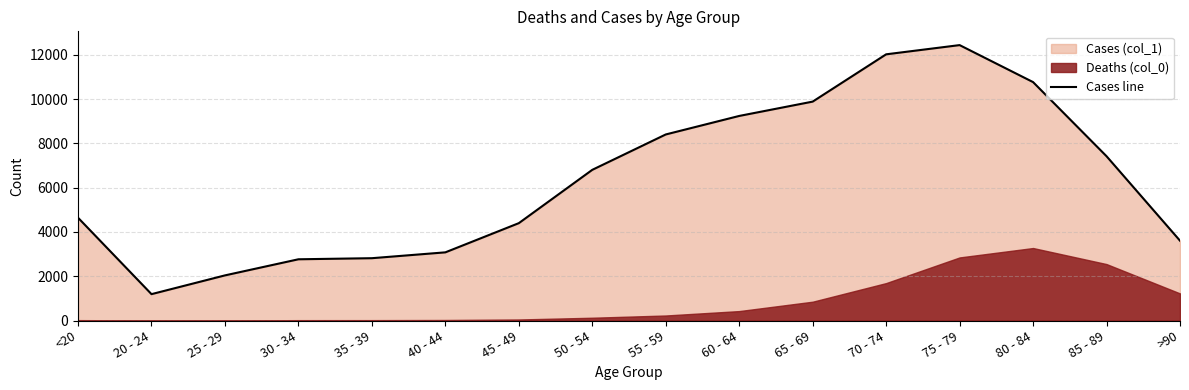

What is the maximum value shown in the chart?

12434